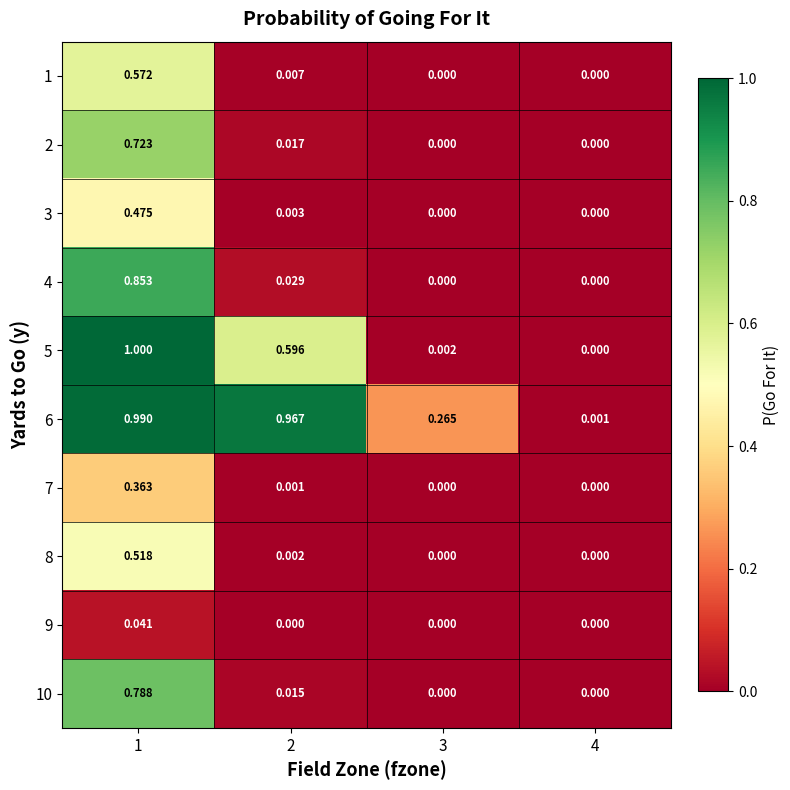

Which series changed the most between 1 and 3?

5